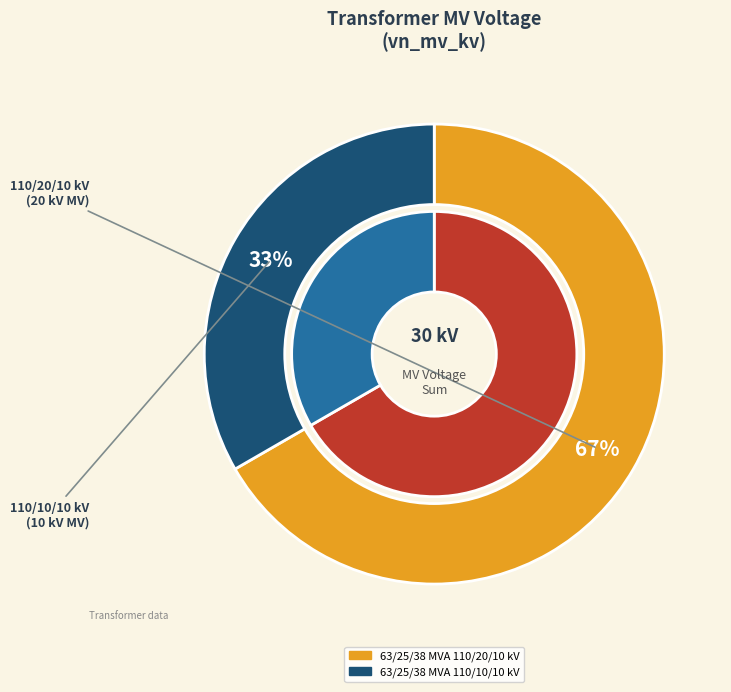

To the nearest percent, what is the difference between the largest and smallest slice percentages?

33%